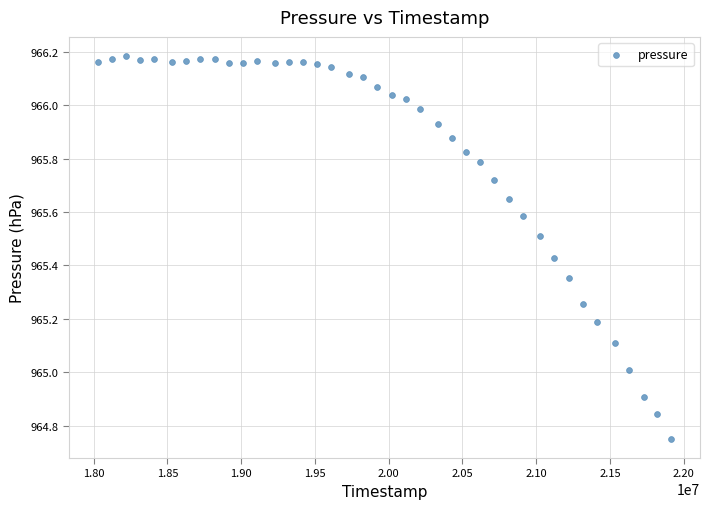

What is the range of Y values (max minus min)?

1.4